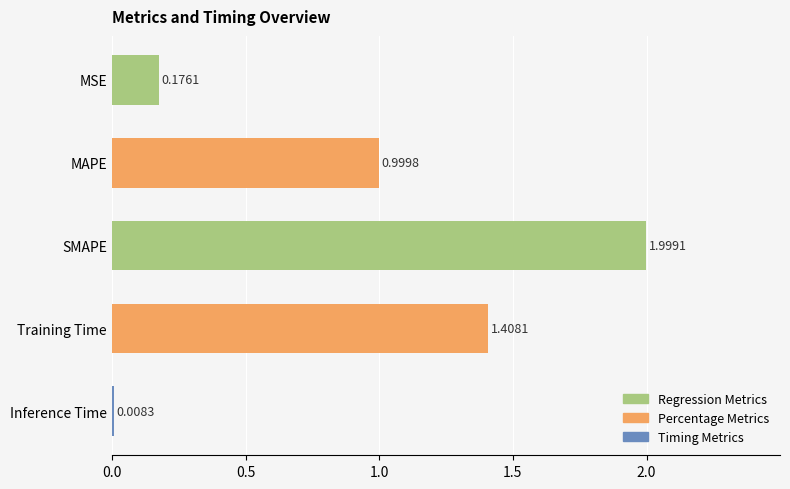

Which has a higher value, Training Time or SMAPE?

SMAPE